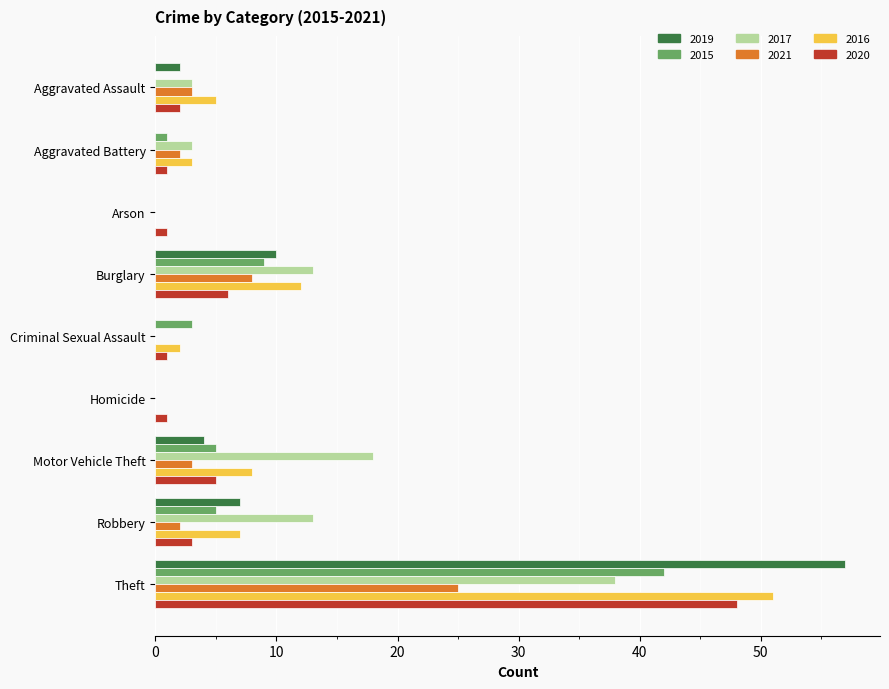

Is it true that 2021 equals -9 at Homicide?

False